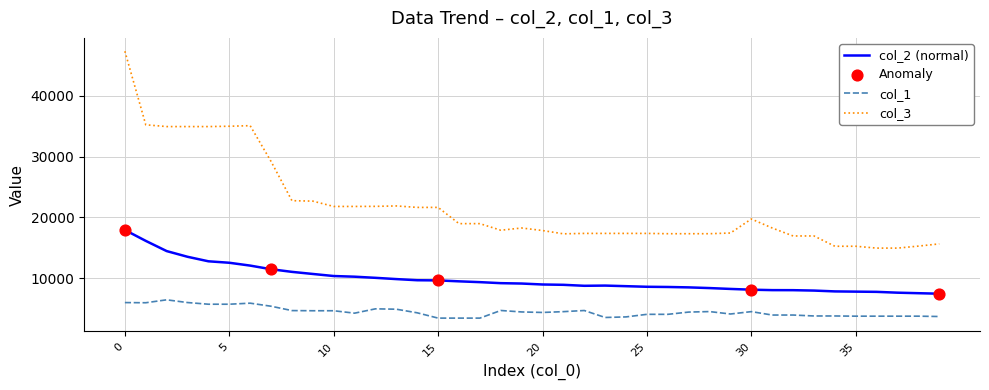

Which series has the largest total across all categories?

col_3